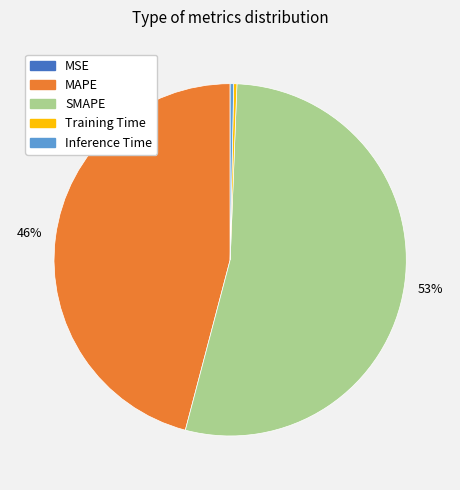

To the nearest percent, what percentage of the pie is MAPE?

46%